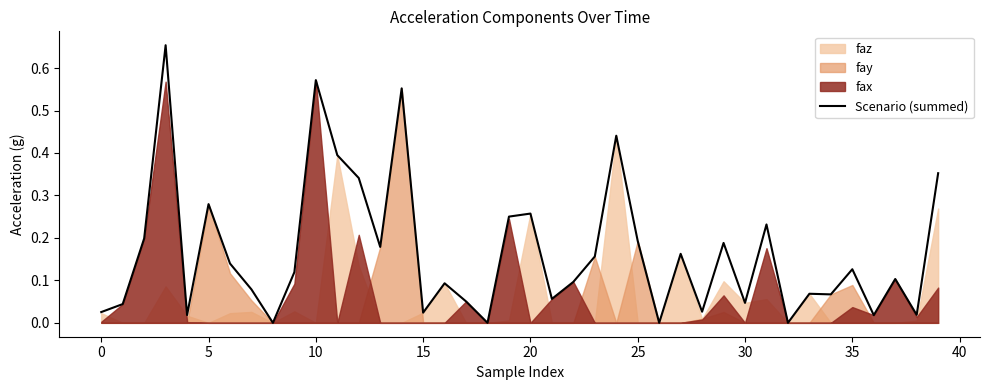

The Scenario (summed) series shows 0.2 at 5. True or false?

False